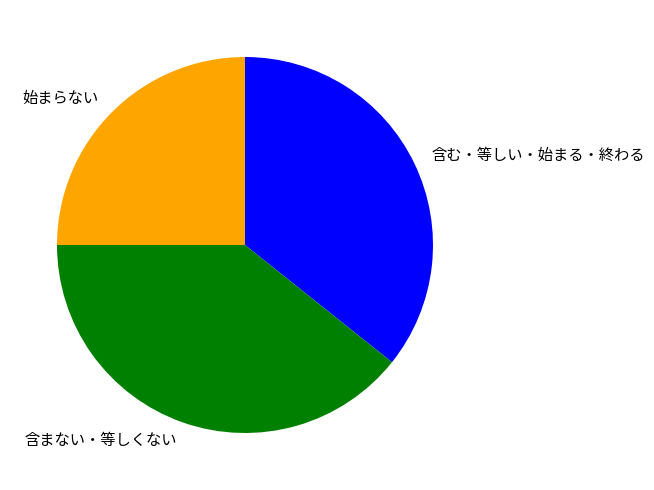

Approximately how many times larger is the value at 含まない・等しくない compared to 含む・等しい・始まる・終わる?

1.1